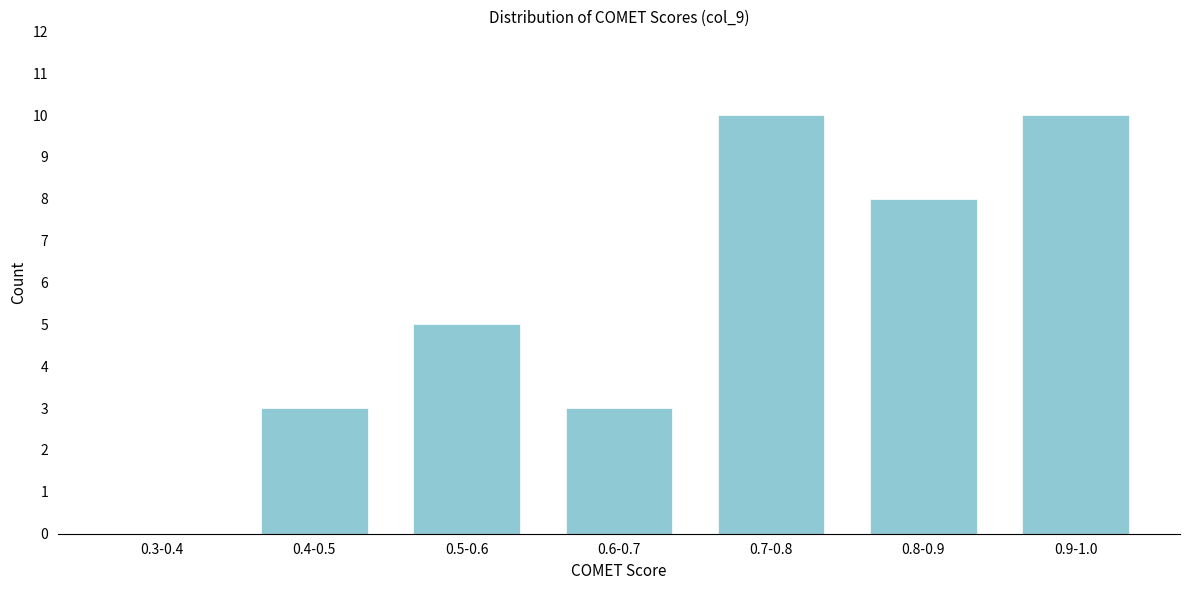

Reading left to right, extract all data points from this chart.

0.3-0.4=0	0.4-0.5=3	0.5-0.6=5	0.6-0.7=3	0.7-0.8=10	0.8-0.9=8	0.9-1.0=10